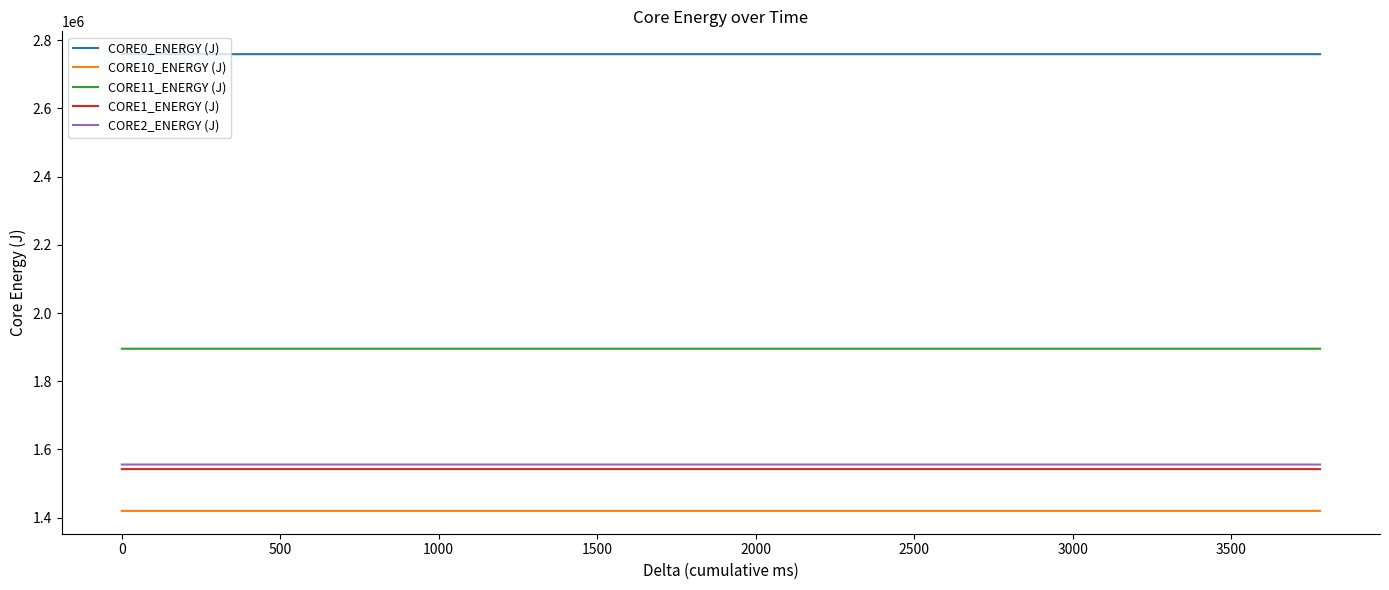

Which series has the largest total across all categories?

CORE0_ENERGY (J)